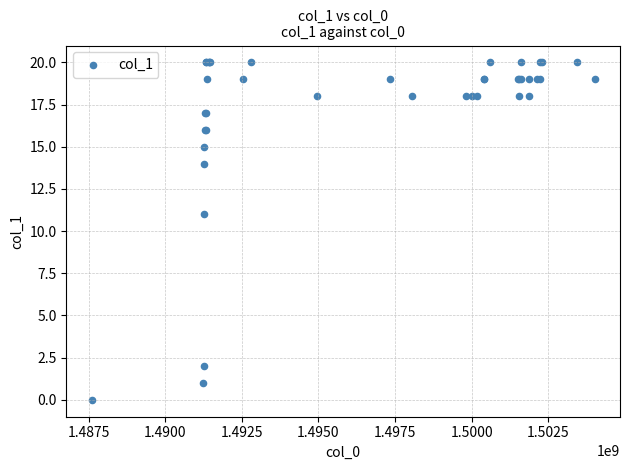

What Y value in the scatter plot is closest to 10?

11